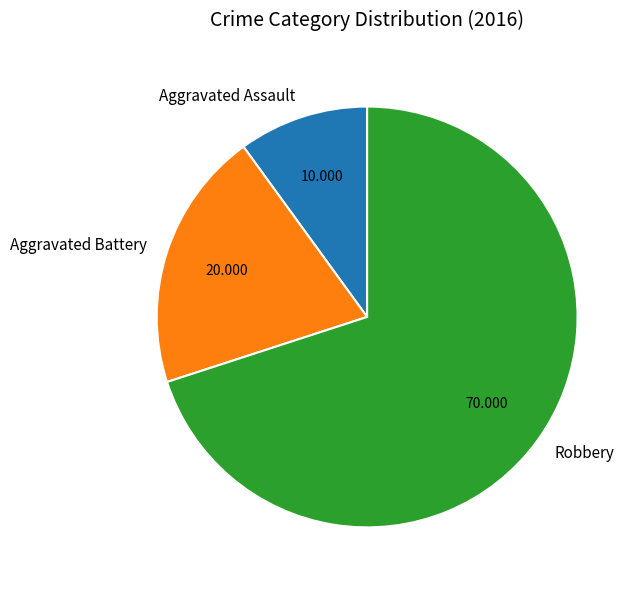

Is Robbery the majority of the pie?

Yes